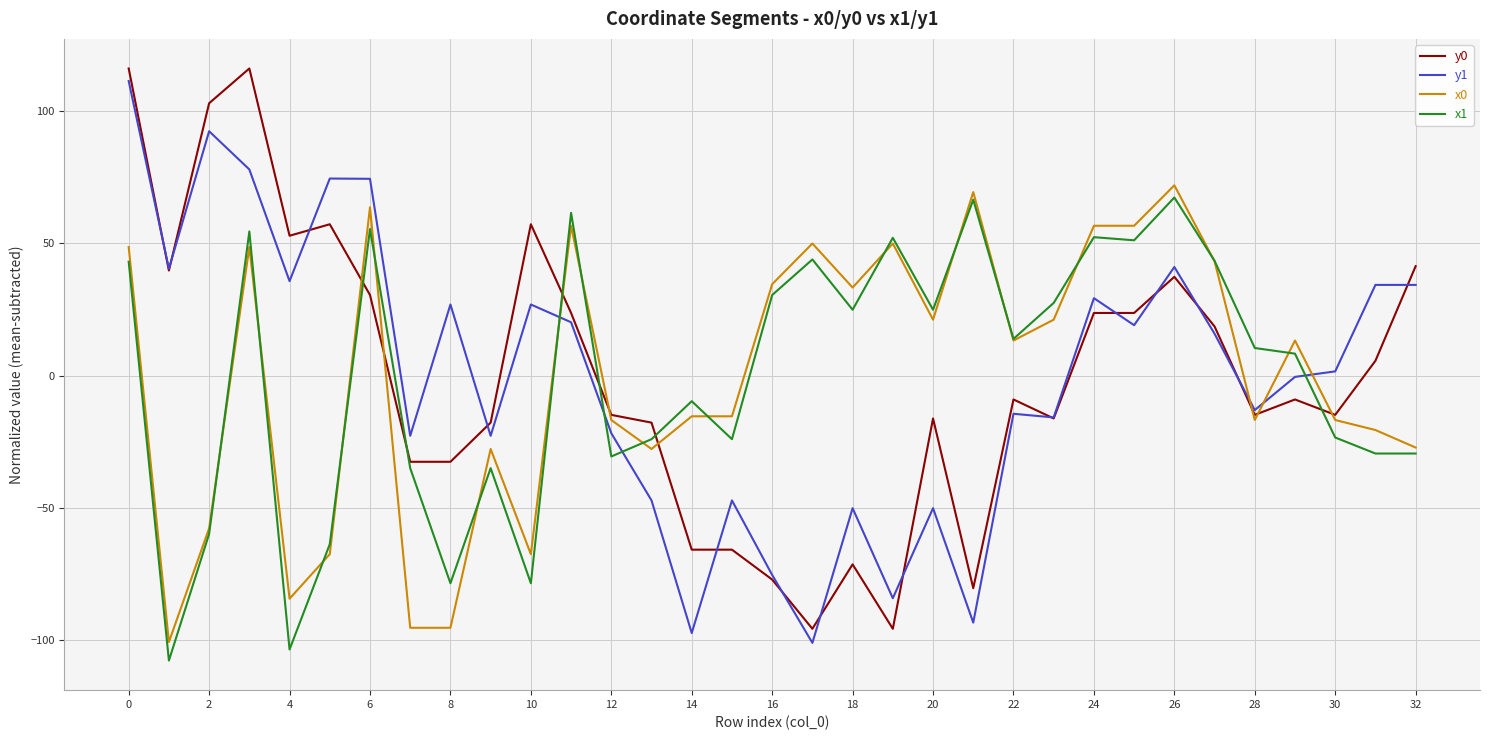

What is the smallest value displayed?

-107.7